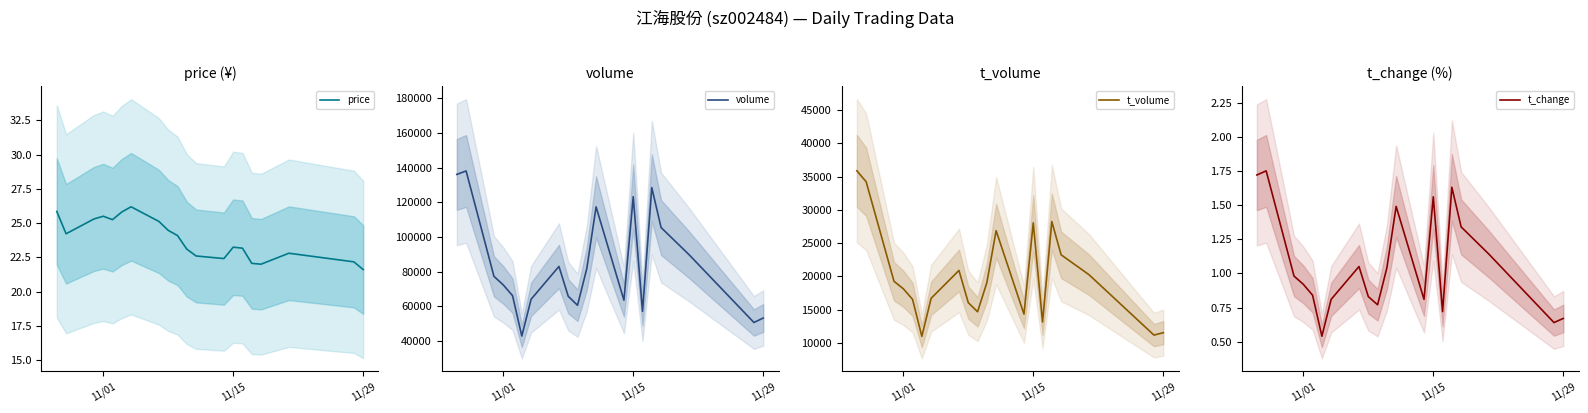

True or false: volume has more than 0 interior local peaks.

True